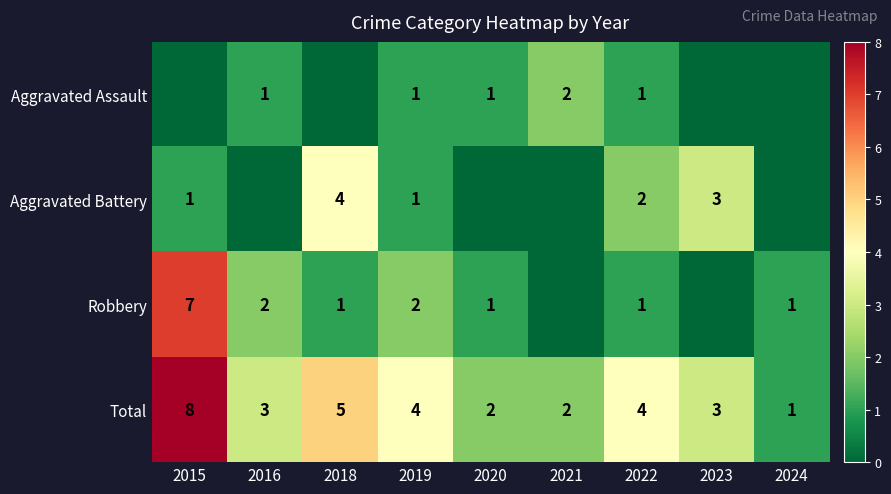

At how many categories does at least one series exceed 0?

9